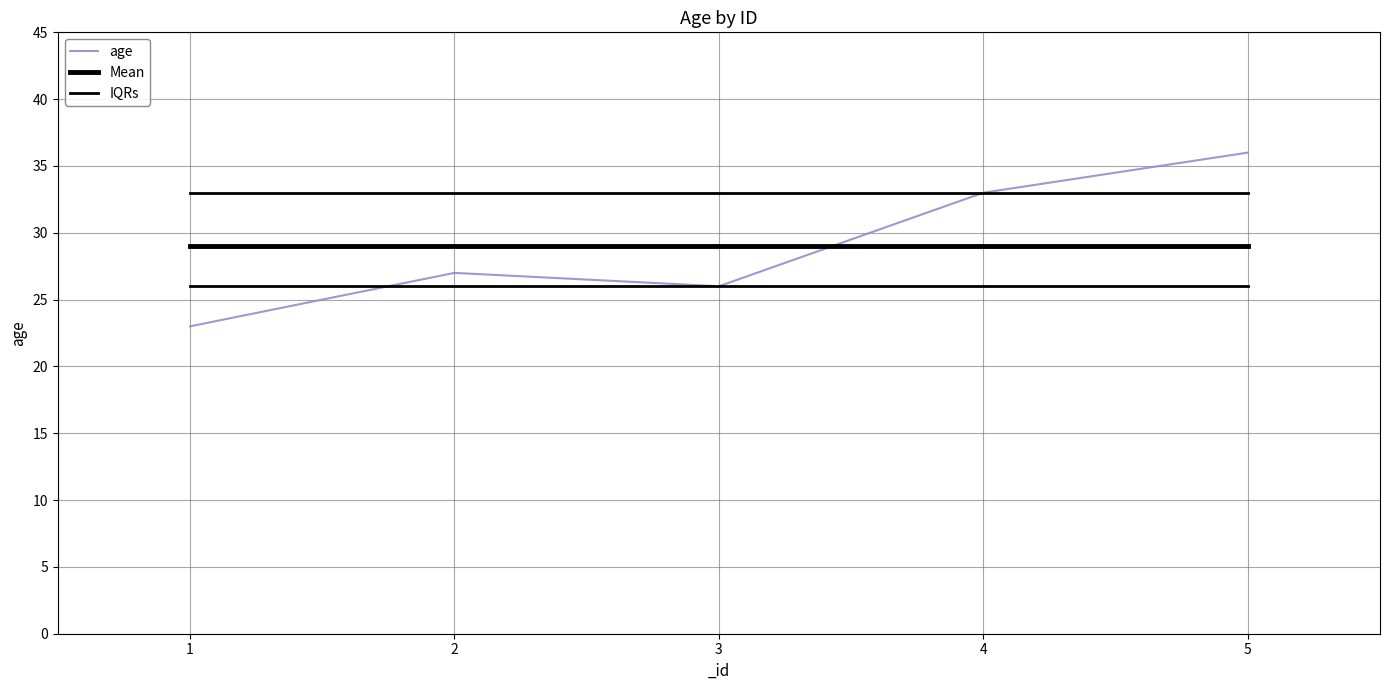

What is the difference between the second highest and minimum values in the age series?

10